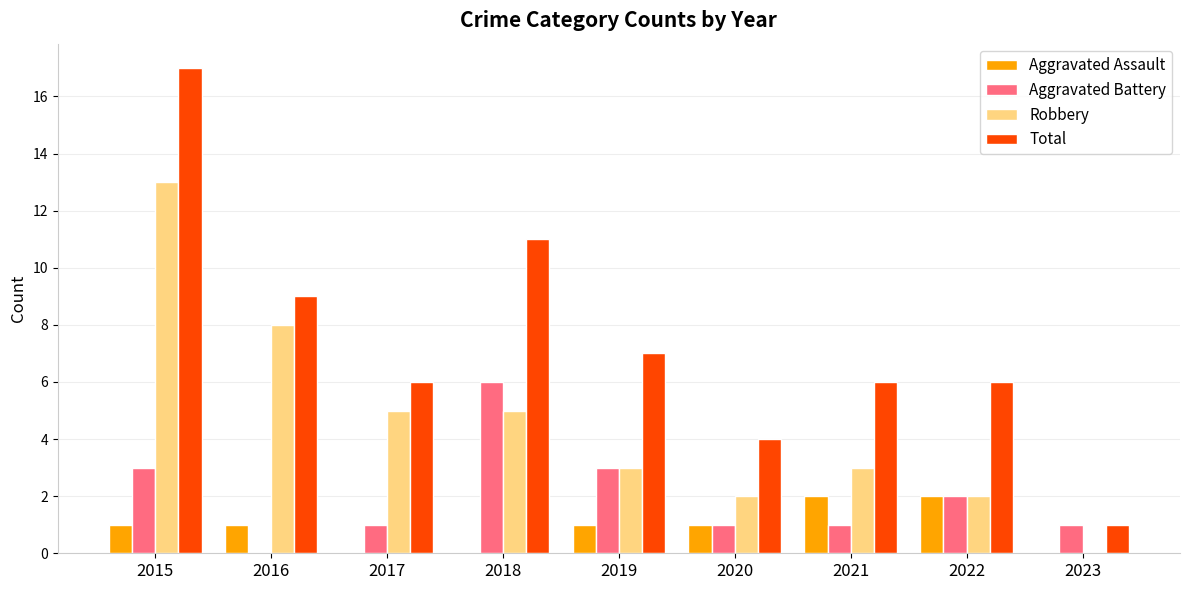

What is the average value of the Total series?

7